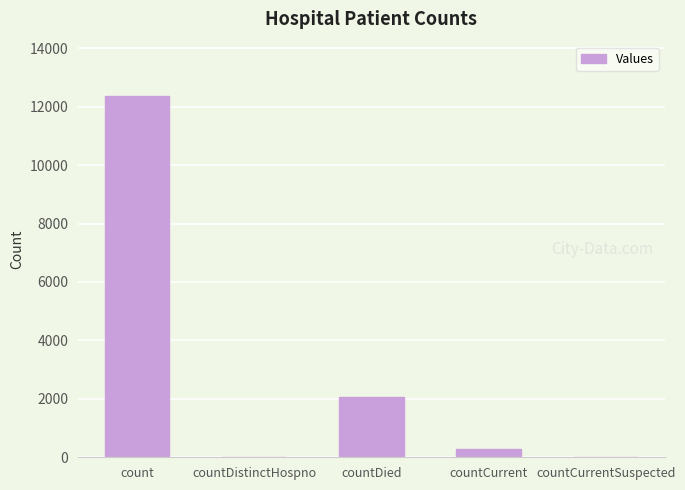

What is the sum of all values?

14703